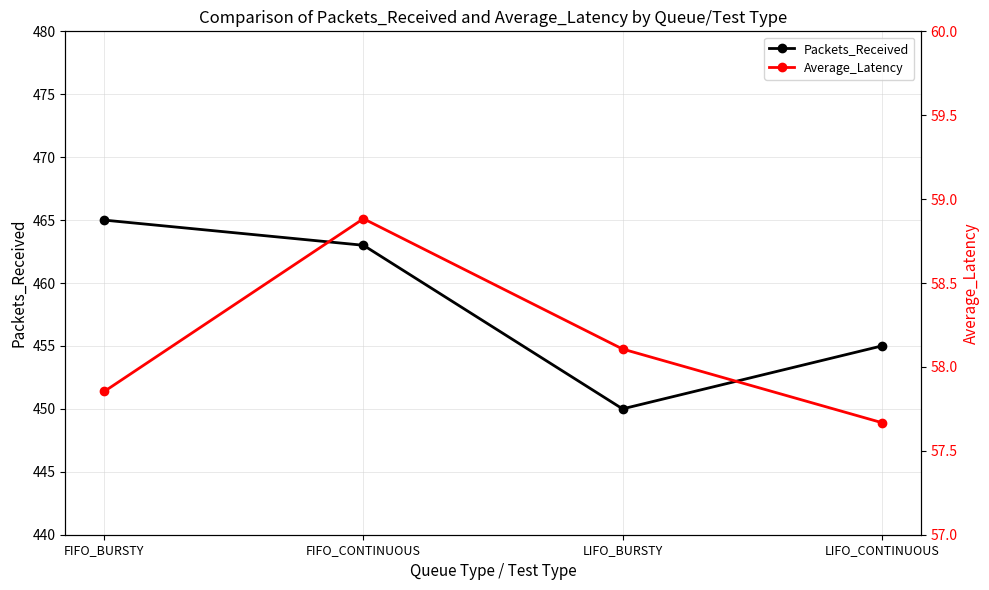

Rank the categories by Packets_Received value from highest to lowest.

FIFO_BURSTY, FIFO_CONTINUOUS, LIFO_CONTINUOUS, LIFO_BURSTY